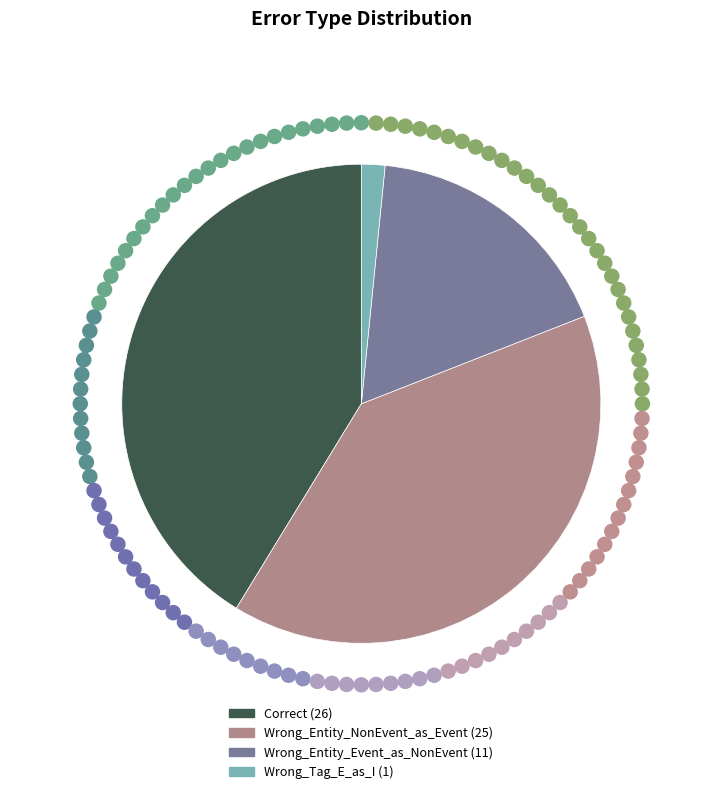

How many segments does this pie chart have?

4